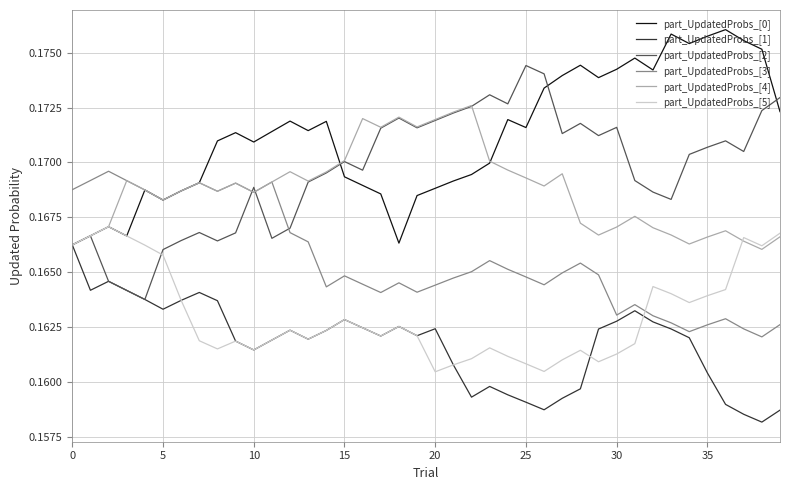

Which series has the widest spread of values?

part_UpdatedProbs_[2]